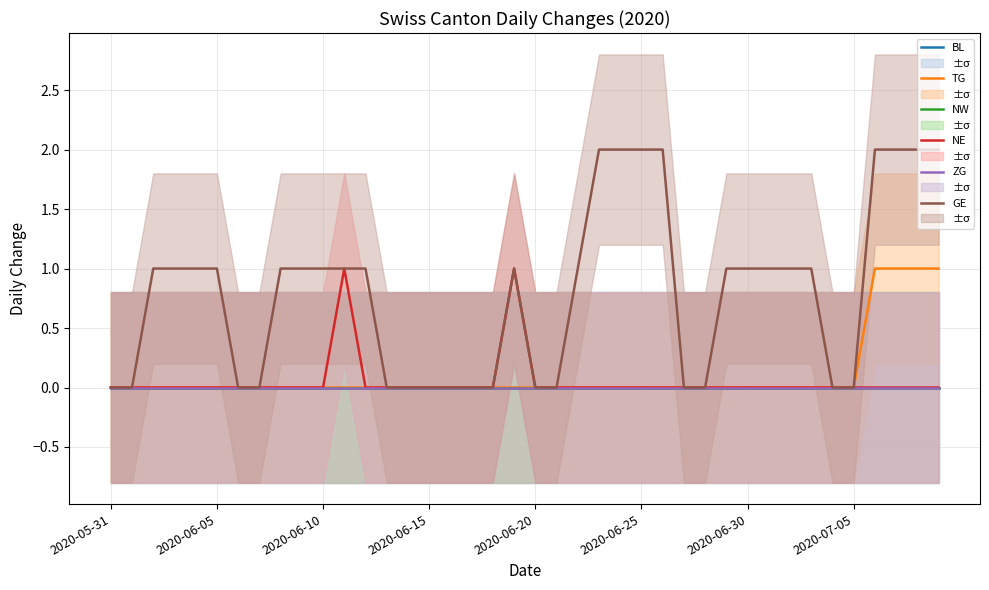

True or false: NE has more than 1 interior local peaks.

True